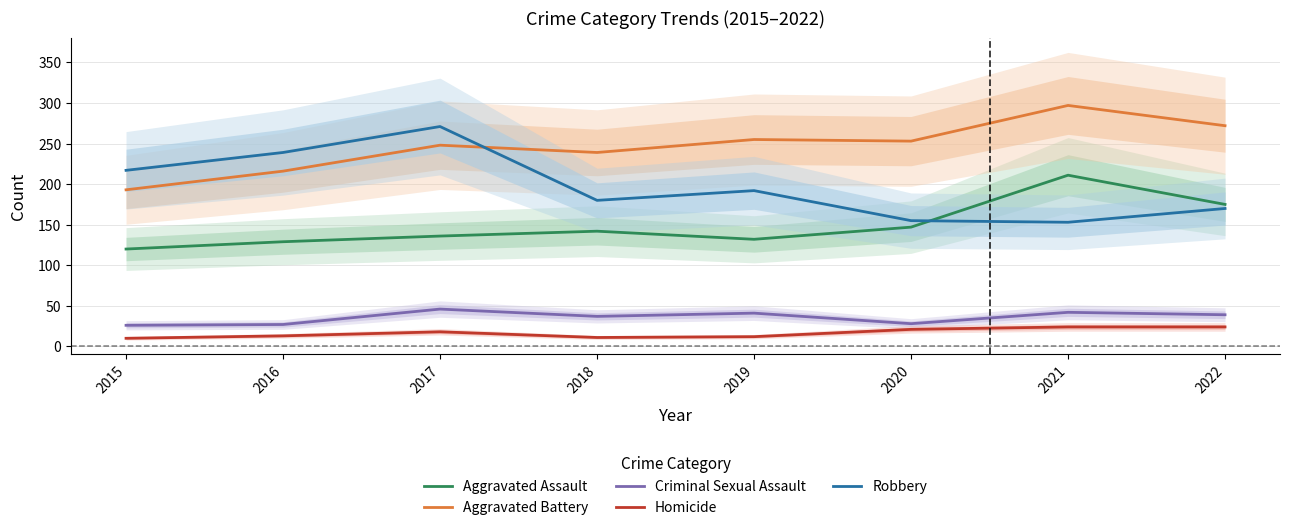

Where is the first local minimum for Homicide?

2018